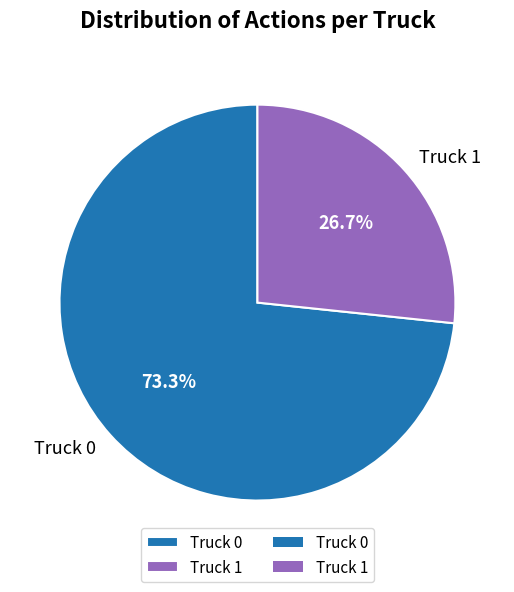

The Truck 0 slice represents 73% of the pie. True or false?

True